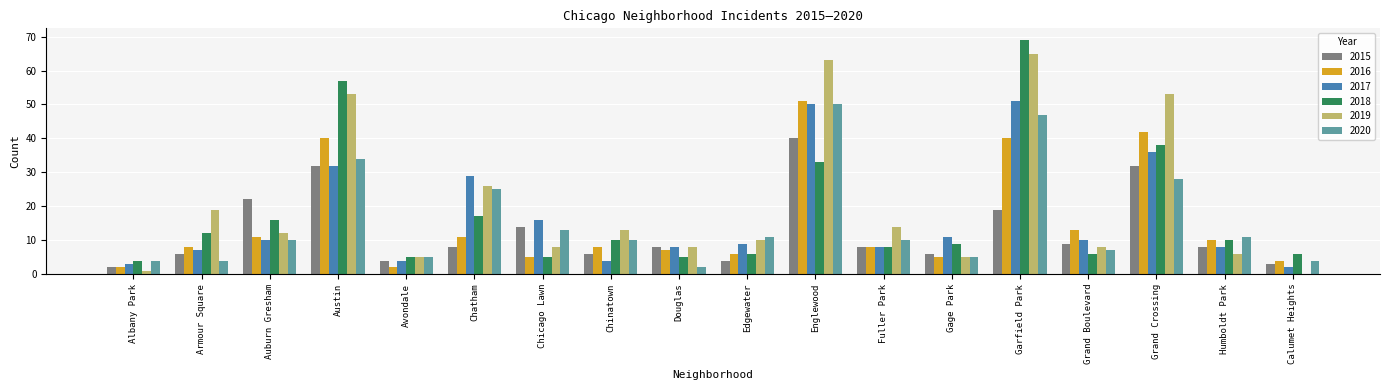

Which series has the largest total across all categories?

2019